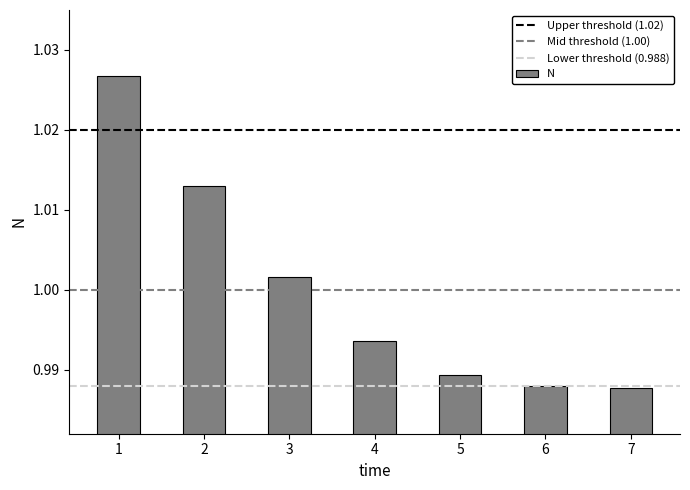

What is the sum of the values at 6 and 5?

2.0